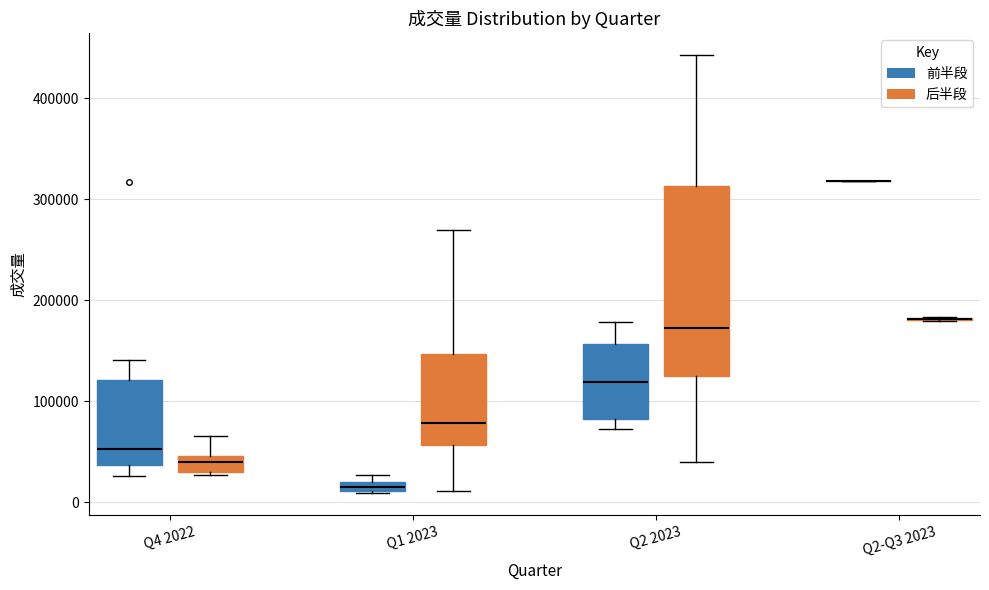

Where is the upper edge of the box for Q1 2023 (前半段) on the y-axis? The values are not printed on the chart, so give them approximately, as read against the axis.

20000